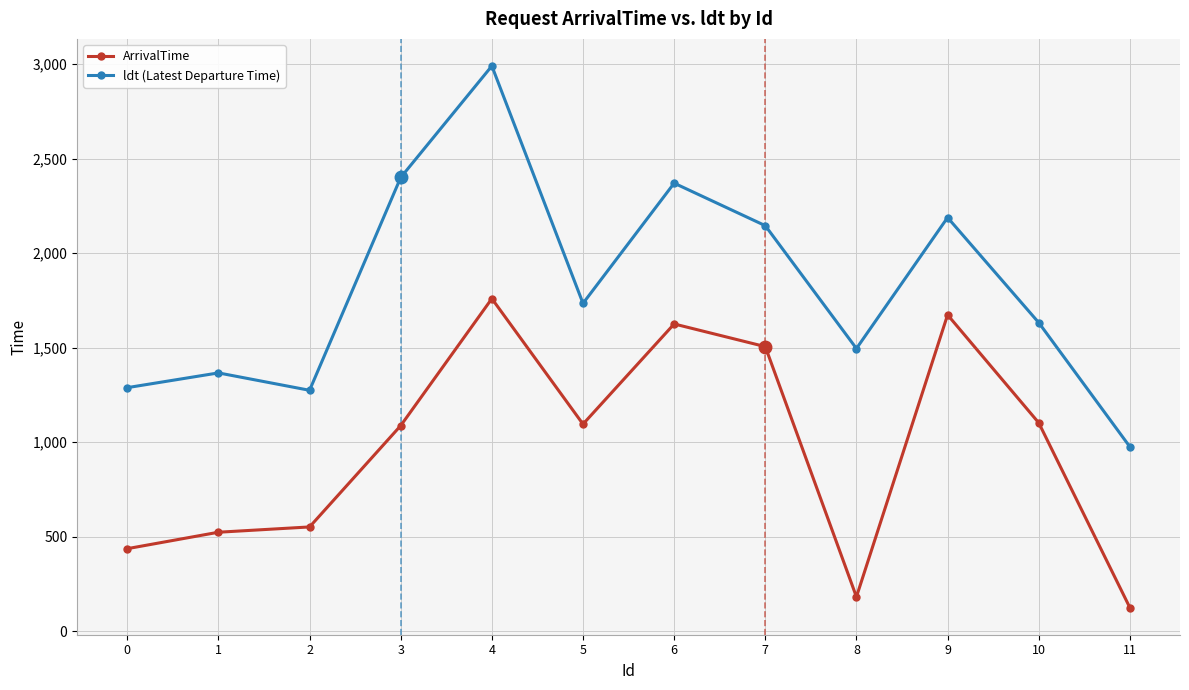

Where is ldt (Latest Departure Time) nearest to the value 1982?

7